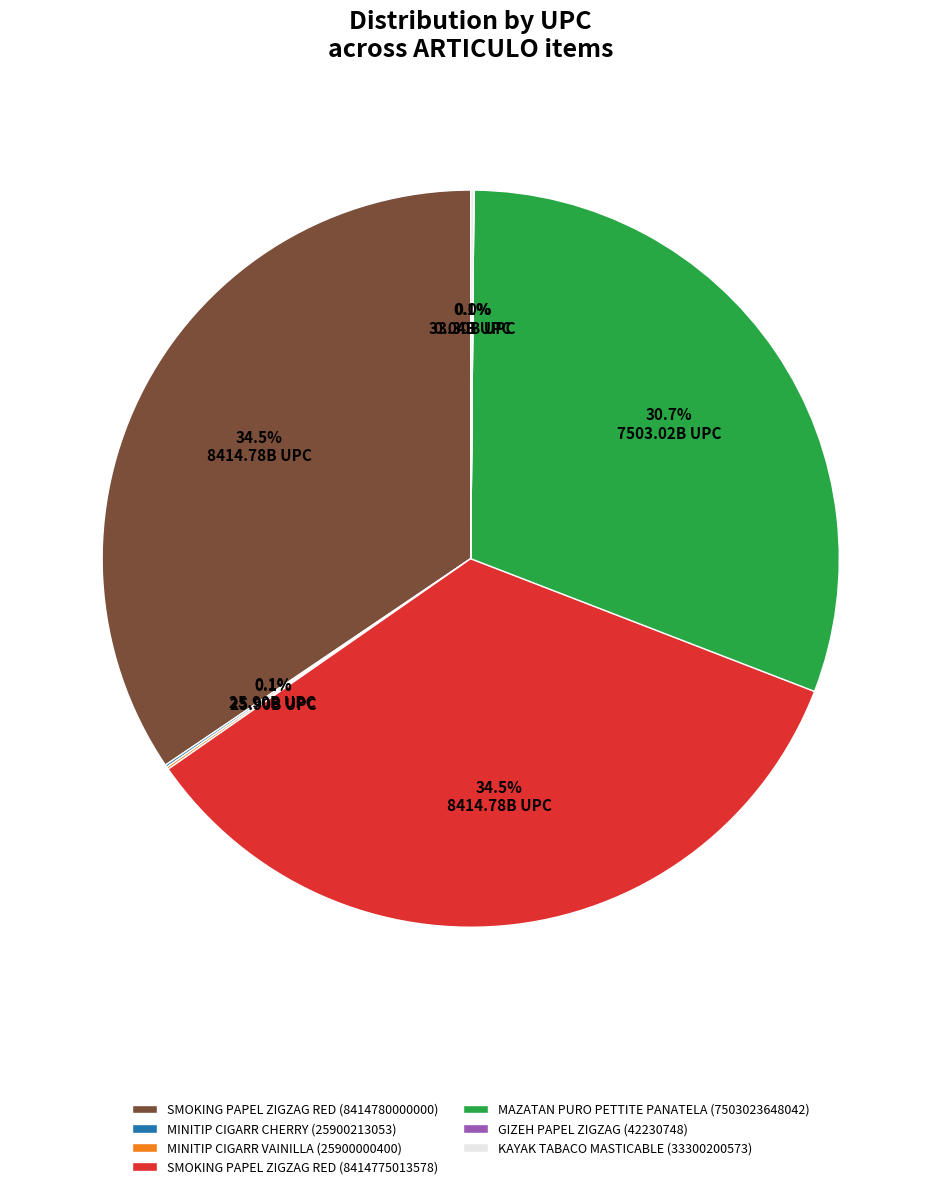

Is there a majority slice in this chart?

No